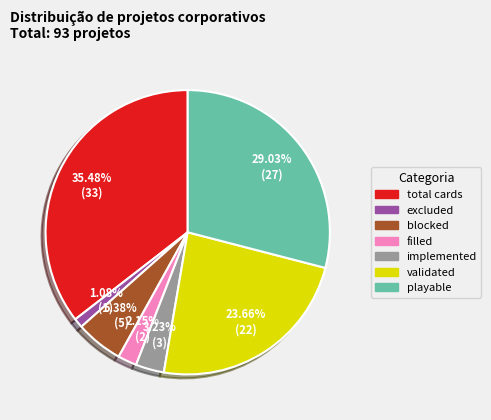

To the nearest percent, what is the average slice percentage?

14%